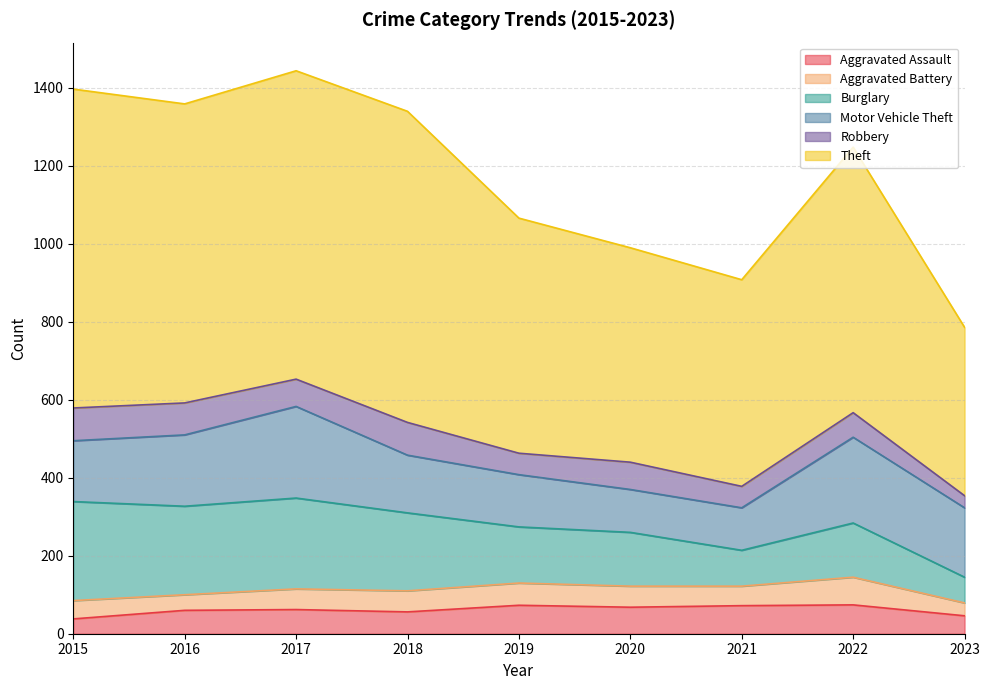

In Theft, how many points are lower than both neighbors (excluding endpoints)?

2